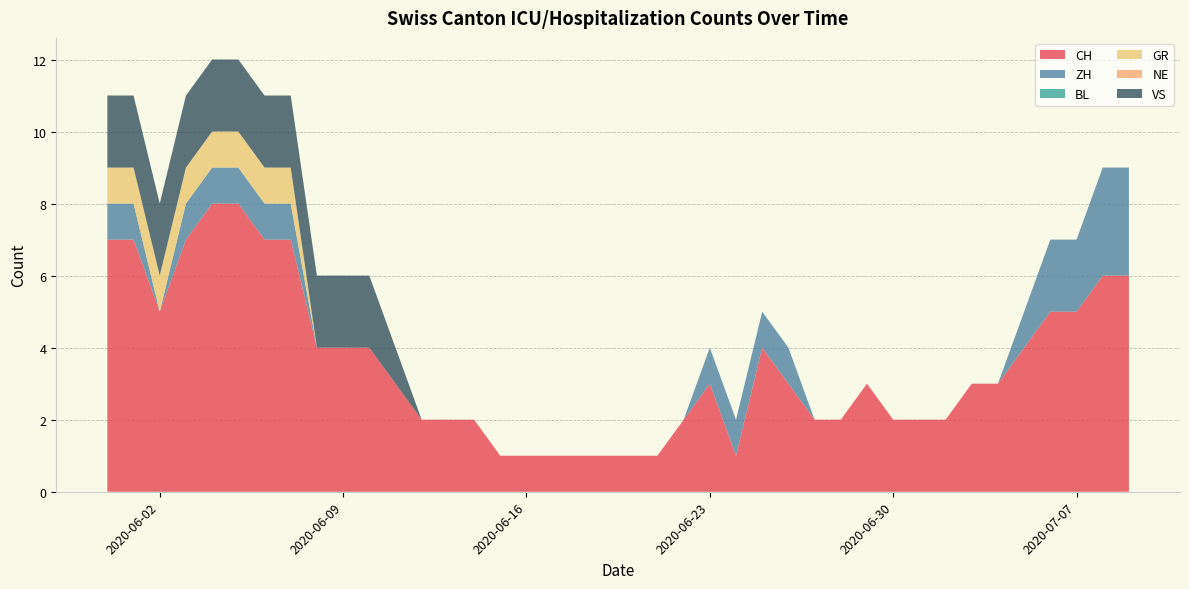

Reading left to right, extract all data points from this chart.

CH: 2020-05-31=7	2020-06-01=7	2020-06-02=5	2020-06-03=7	2020-06-04=8	2020-06-05=8	2020-06-06=7	2020-06-07=7	2020-06-08=4	2020-06-09=4	2020-06-10=4	2020-06-11=3	2020-06-12=2	2020-06-13=2	2020-06-14=2	2020-06-15=1	2020-06-16=1	2020-06-17=1	2020-06-18=1	2020-06-19=1	2020-06-20=1	2020-06-21=1	2020-06-22=2	2020-06-23=3	2020-06-24=1	2020-06-25=4	2020-06-26=3	2020-06-27=2	2020-06-28=2	2020-06-29=3	2020-06-30=2	2020-07-01=2	2020-07-02=2	2020-07-03=3	2020-07-04=3	2020-07-05=4	2020-07-06=5	2020-07-07=5	2020-07-08=6	2020-07-09=6
ZH: 2020-05-31=1	2020-06-01=1	2020-06-02=0	2020-06-03=1	2020-06-04=1	2020-06-05=1	2020-06-06=1	2020-06-07=1	2020-06-08=0	2020-06-09=0	2020-06-10=0	2020-06-11=0	2020-06-12=0	2020-06-13=0	2020-06-14=0	2020-06-15=0	2020-06-16=0	2020-06-17=0	2020-06-18=0	2020-06-19=0	2020-06-20=0	2020-06-21=0	2020-06-22=0	2020-06-23=1	2020-06-24=1	2020-06-25=1	2020-06-26=1	2020-06-27=0	2020-06-28=0	2020-06-29=0	2020-06-30=0	2020-07-01=0	2020-07-02=0	2020-07-03=0	2020-07-04=0	2020-07-05=1	2020-07-06=2	2020-07-07=2	2020-07-08=3	2020-07-09=3
BL: 2020-05-31=0	2020-06-01=0	2020-06-02=0	2020-06-03=0	2020-06-04=0	2020-06-05=0	2020-06-06=0	2020-06-07=0	2020-06-08=0	2020-06-09=0	2020-06-10=0	2020-06-11=0	2020-06-12=0	2020-06-13=0	2020-06-14=0	2020-06-15=0	2020-06-16=0	2020-06-17=0	2020-06-18=0	2020-06-19=0	2020-06-20=0	2020-06-21=0	2020-06-22=0	2020-06-23=0	2020-06-24=0	2020-06-25=0	2020-06-26=0	2020-06-27=0	2020-06-28=0	2020-06-29=0	2020-06-30=0	2020-07-01=0	2020-07-02=0	2020-07-03=0	2020-07-04=0	2020-07-05=0	2020-07-06=0	2020-07-07=0	2020-07-08=0	2020-07-09=0
GR: 2020-05-31=1	2020-06-01=1	2020-06-02=1	2020-06-03=1	2020-06-04=1	2020-06-05=1	2020-06-06=1	2020-06-07=1	2020-06-08=0	2020-06-09=0	2020-06-10=0	2020-06-11=0	2020-06-12=0	2020-06-13=0	2020-06-14=0	2020-06-15=0	2020-06-16=0	2020-06-17=0	2020-06-18=0	2020-06-19=0	2020-06-20=0	2020-06-21=0	2020-06-22=0	2020-06-23=0	2020-06-24=0	2020-06-25=0	2020-06-26=0	2020-06-27=0	2020-06-28=0	2020-06-29=0	2020-06-30=0	2020-07-01=0	2020-07-02=0	2020-07-03=0	2020-07-04=0	2020-07-05=0	2020-07-06=0	2020-07-07=0	2020-07-08=0	2020-07-09=0
NE: 2020-05-31=0	2020-06-01=0	2020-06-02=0	2020-06-03=0	2020-06-04=0	2020-06-05=0	2020-06-06=0	2020-06-07=0	2020-06-08=0	2020-06-09=0	2020-06-10=0	2020-06-11=0	2020-06-12=0	2020-06-13=0	2020-06-14=0	2020-06-15=0	2020-06-16=0	2020-06-17=0	2020-06-18=0	2020-06-19=0	2020-06-20=0	2020-06-21=0	2020-06-22=0	2020-06-23=0	2020-06-24=0	2020-06-25=0	2020-06-26=0	2020-06-27=0	2020-06-28=0	2020-06-29=0	2020-06-30=0	2020-07-01=0	2020-07-02=0	2020-07-03=0	2020-07-04=0	2020-07-05=0	2020-07-06=0	2020-07-07=0	2020-07-08=0	2020-07-09=0
VS: 2020-05-31=2	2020-06-01=2	2020-06-02=2	2020-06-03=2	2020-06-04=2	2020-06-05=2	2020-06-06=2	2020-06-07=2	2020-06-08=2	2020-06-09=2	2020-06-10=2	2020-06-11=1	2020-06-12=0	2020-06-13=0	2020-06-14=0	2020-06-15=0	2020-06-16=0	2020-06-17=0	2020-06-18=0	2020-06-19=0	2020-06-20=0	2020-06-21=0	2020-06-22=0	2020-06-23=0	2020-06-24=0	2020-06-25=0	2020-06-26=0	2020-06-27=0	2020-06-28=0	2020-06-29=0	2020-06-30=0	2020-07-01=0	2020-07-02=0	2020-07-03=0	2020-07-04=0	2020-07-05=0	2020-07-06=0	2020-07-07=0	2020-07-08=0	2020-07-09=0